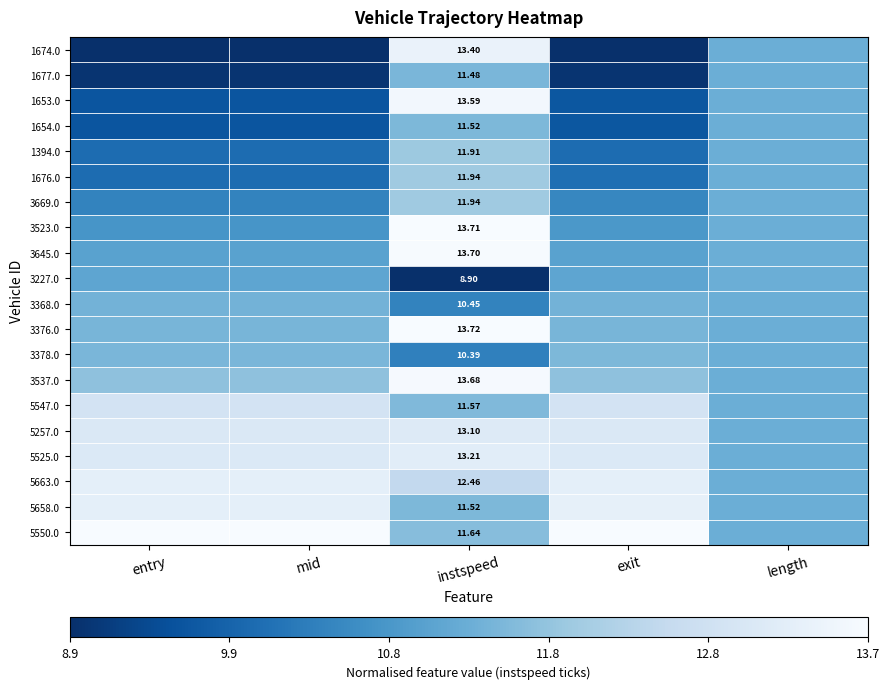

List the labels in order of 3669.0 value, smallest first.

entry, mid, exit, length, instspeed